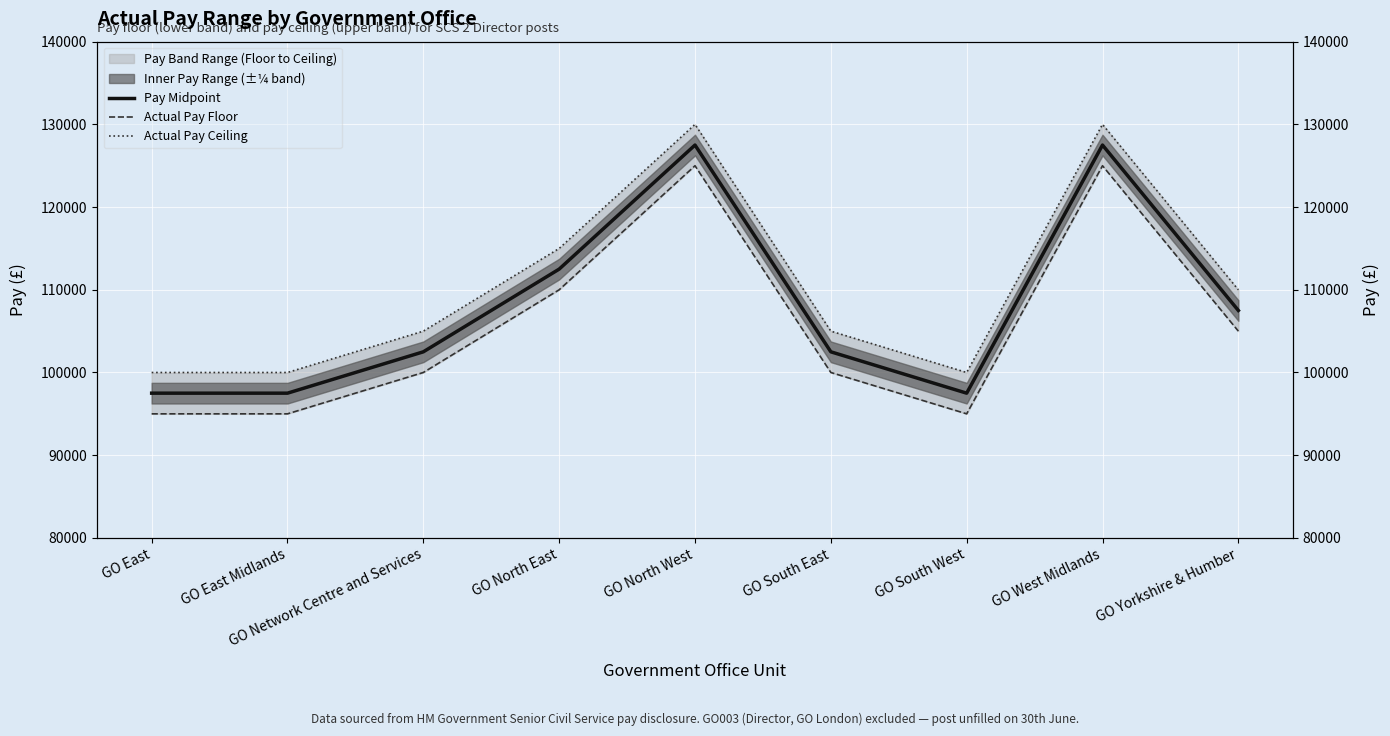

Where does the Actual Pay Ceiling series first go above 104999?

GO North East